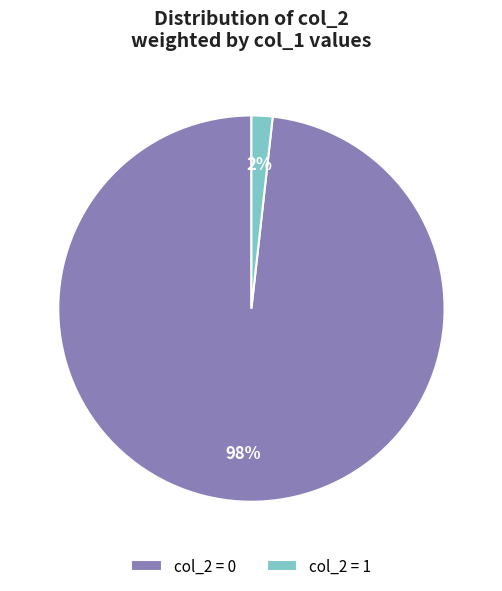

Does col_2 = 1 account for over 50% of the chart?

No